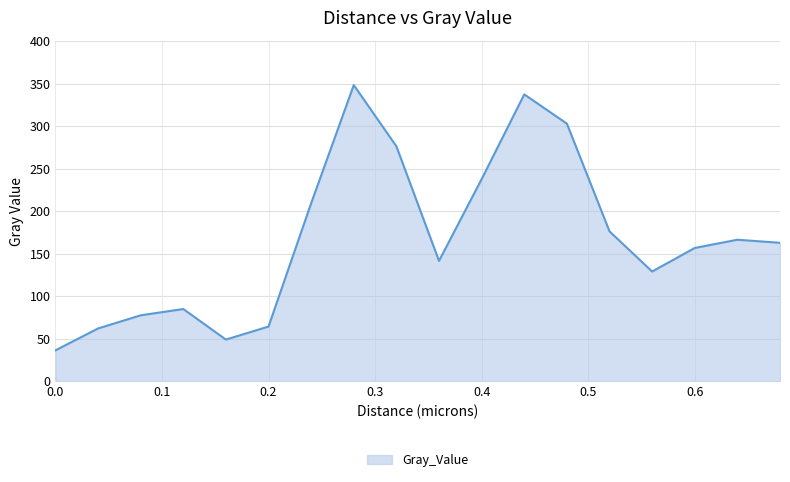

What is the difference between the maximum and minimum values?

312.0